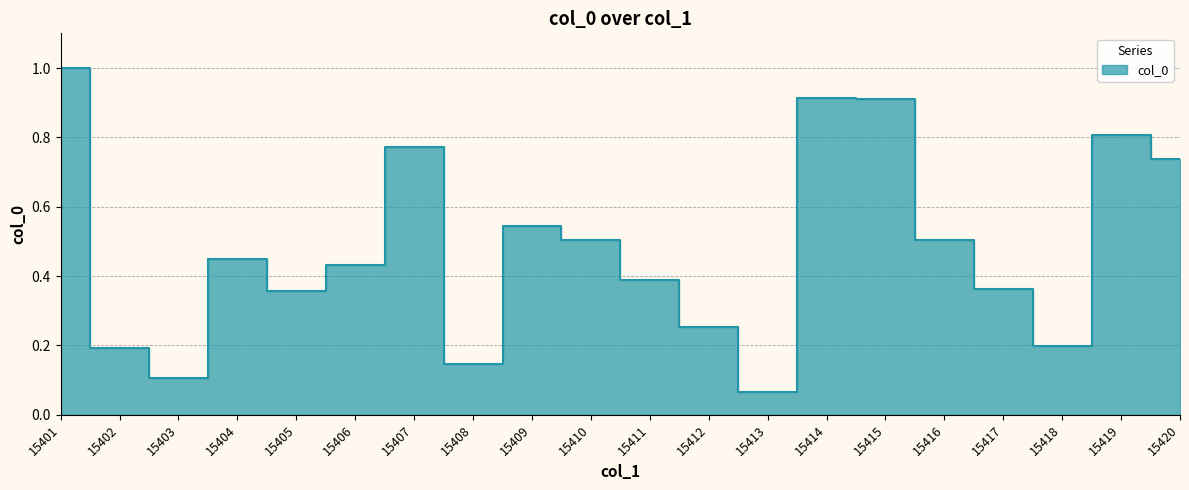

Reading left to right, transcribe all the data shown in this chart.

1.0	0.2	0.1	0.4	0.4	0.4	0.8	0.1	0.5	0.5	0.4	0.3	0.1	0.9	0.9	0.5	0.4	0.2	0.8	0.7